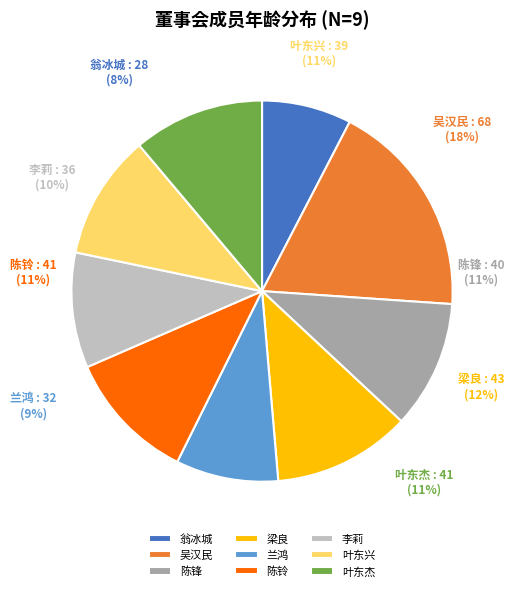

Approximately how many times larger is the value at 翁冰城 compared to 李莉?

0.8